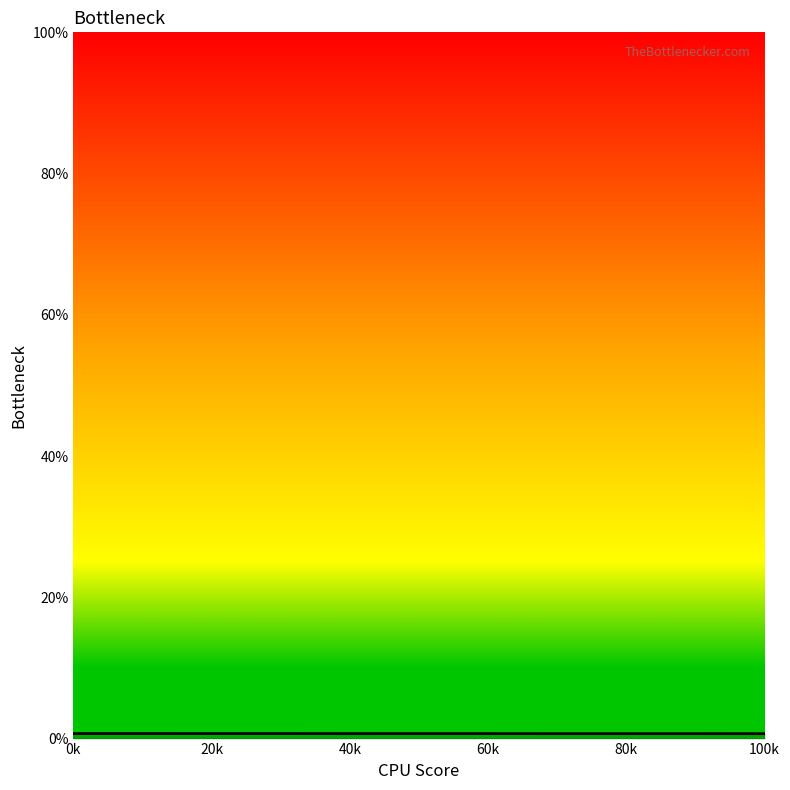

Between 0k and 100k, which is larger?

0k